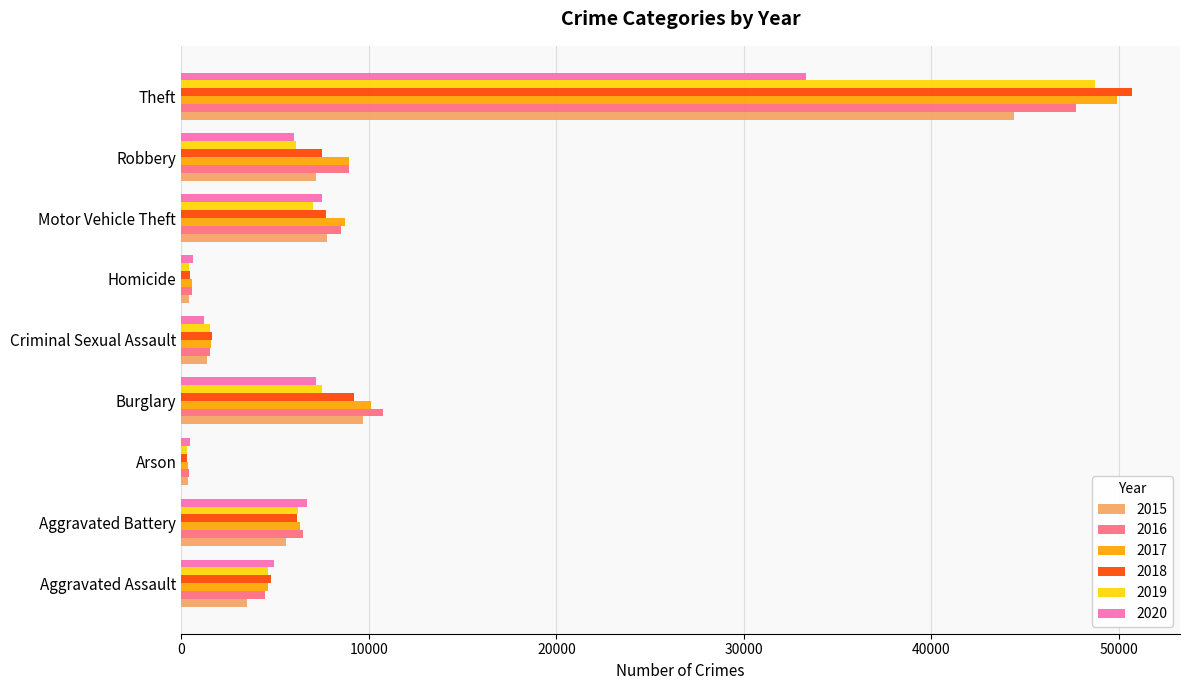

What is the minimum value shown in the chart?

285